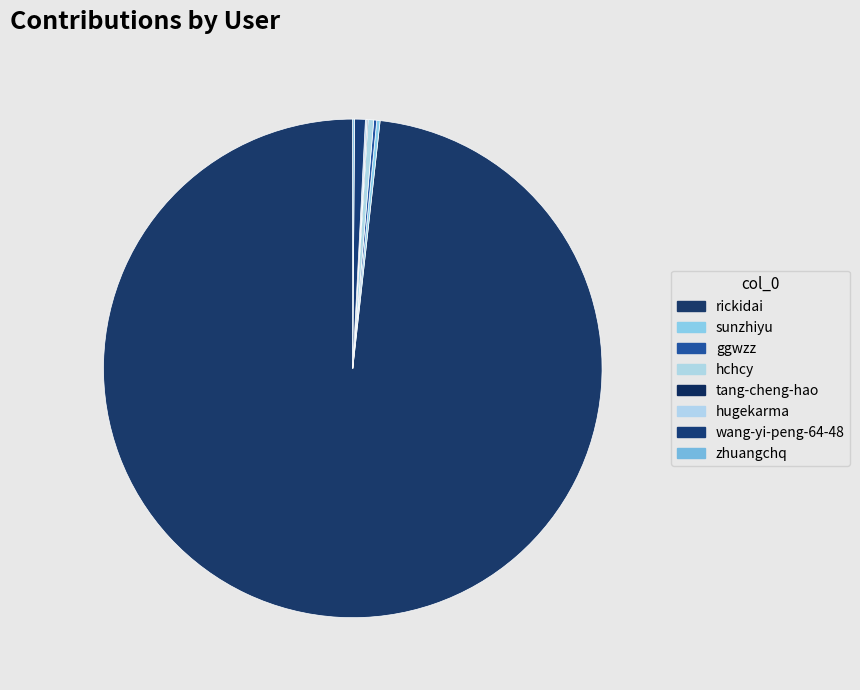

How many segments does this pie chart have?

8